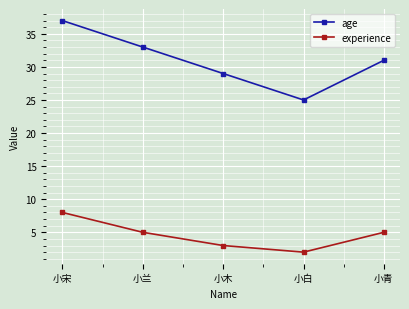

Where is the first local minimum for experience?

小白